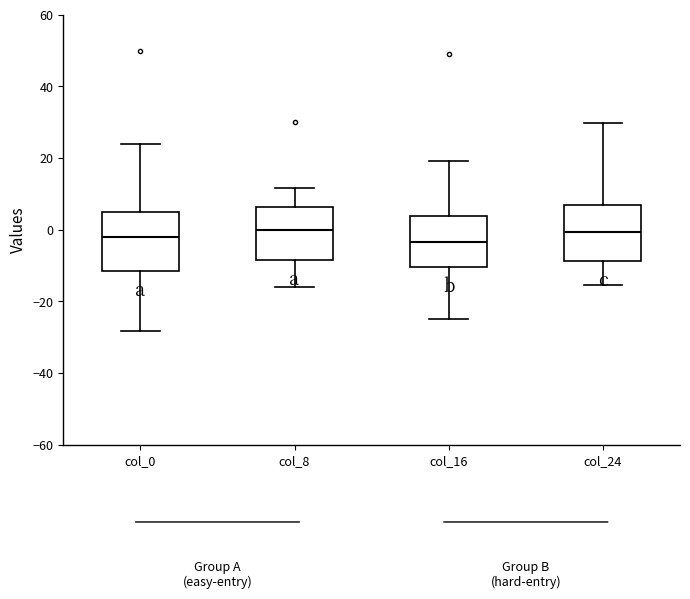

Reading left to right, read every box against the y-axis: the position of its median line, the range the box covers, and the ends of its whiskers. The values are not printed on the chart, so give them approximately, as read against the axis.

col_0: median -2, box -12 to 4, whiskers -28 to 24
col_8: median 0, box -8 to 6, whiskers -16 to 12
col_16: median -4, box -10 to 4, whiskers -26 to 20
col_24: median 0, box -8 to 6, whiskers -16 to 30